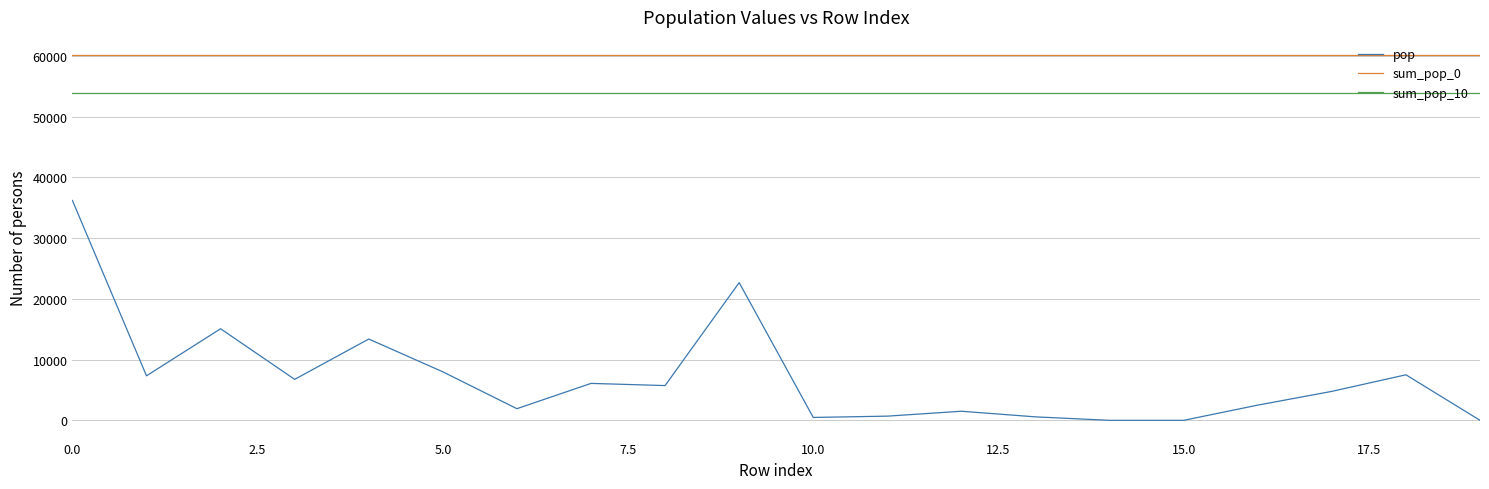

What is the difference between the second highest and minimum values in the pop series?

22682.0